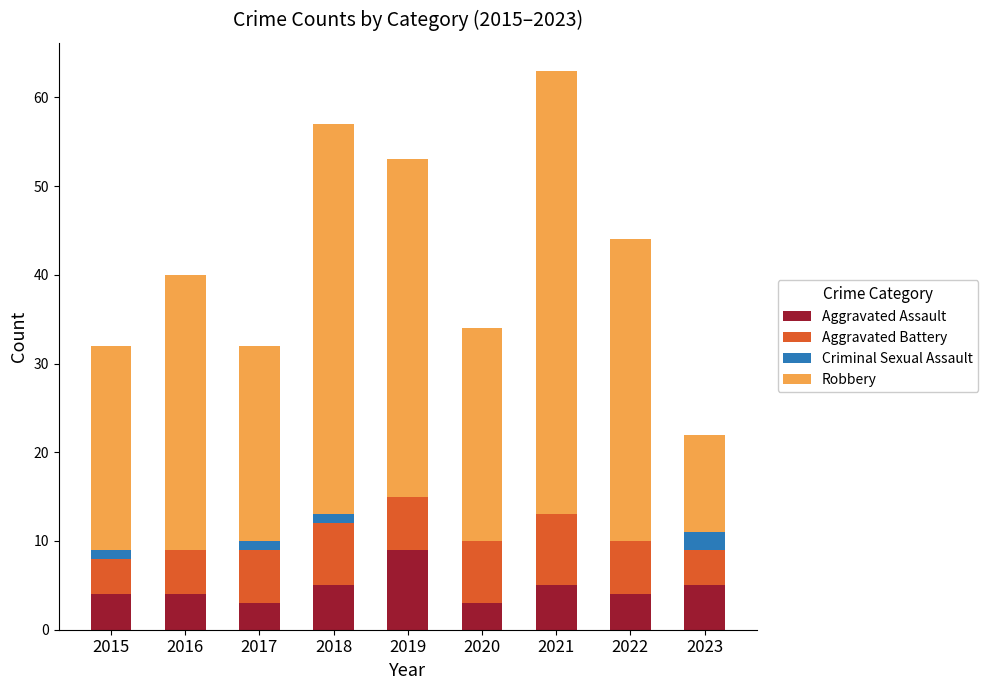

The value of Aggravated Assault at 2019 is 3. True or false?

False